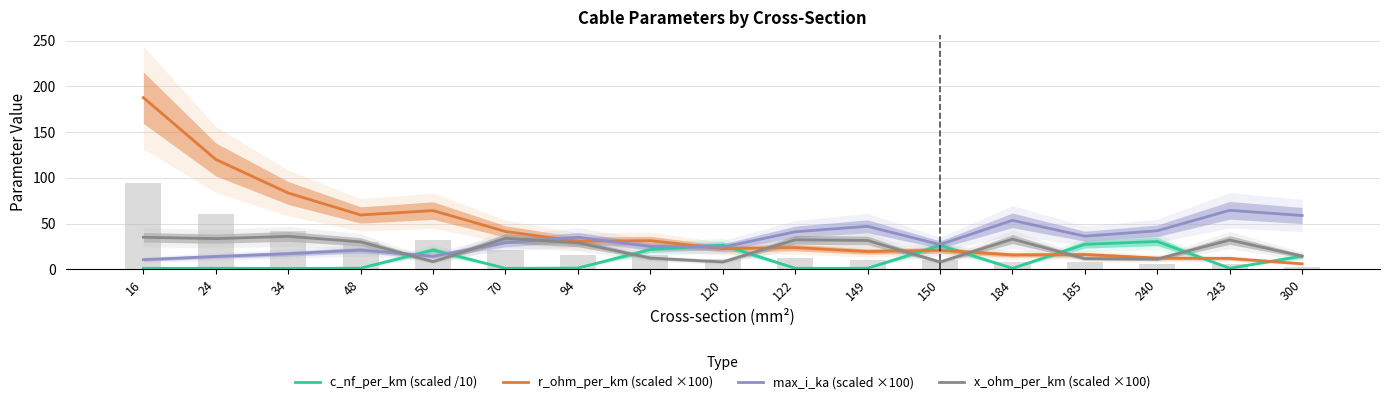

Between 24 and 16, which is larger?

24